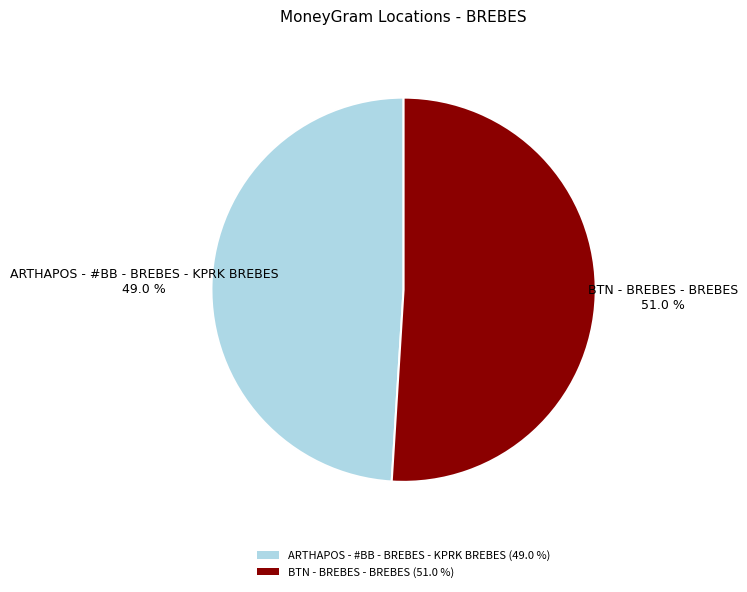

To the nearest percent, what is the average slice percentage?

50%